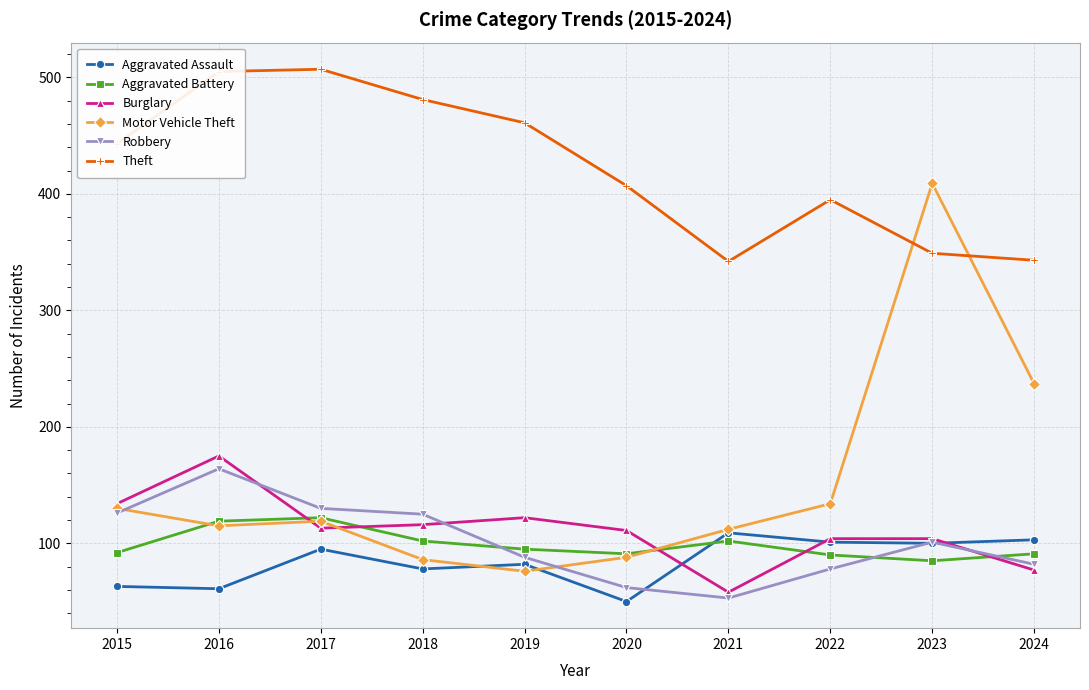

Which series has the widest spread of values?

Motor Vehicle Theft